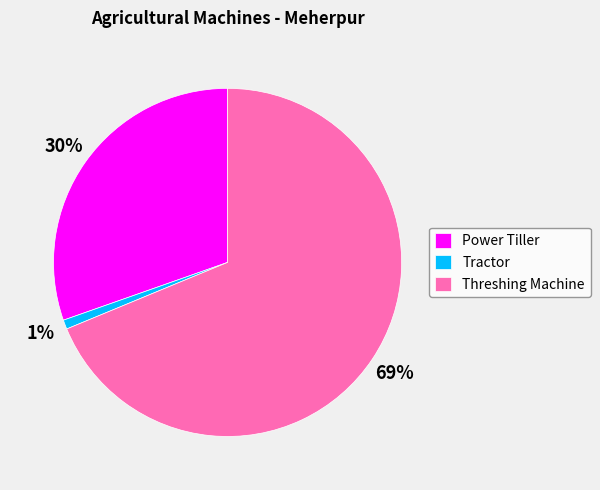

How many segments does this pie chart have?

3